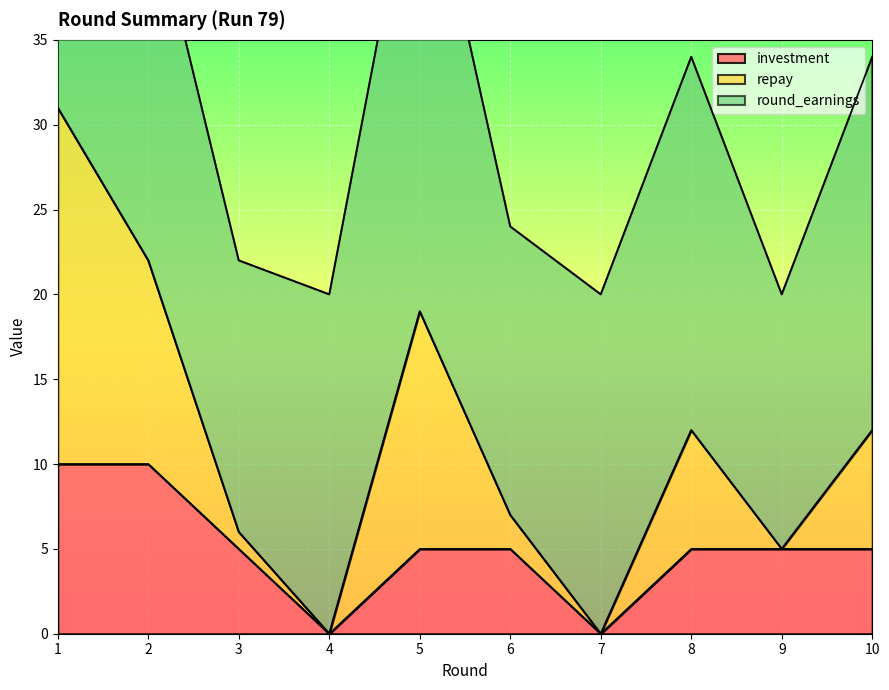

The value of investment at 8 is 3. True or false?

False